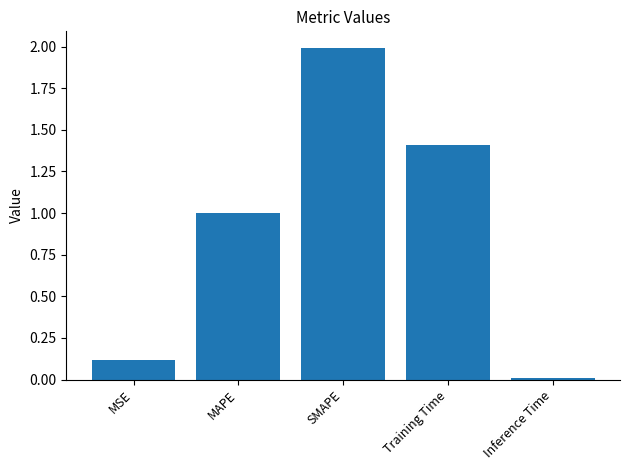

Are the bars horizontal?

No